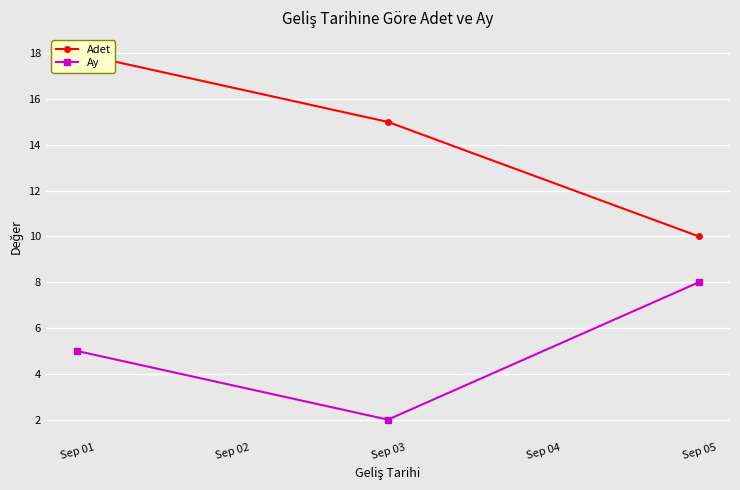

What is the maximum value for Adet?

18